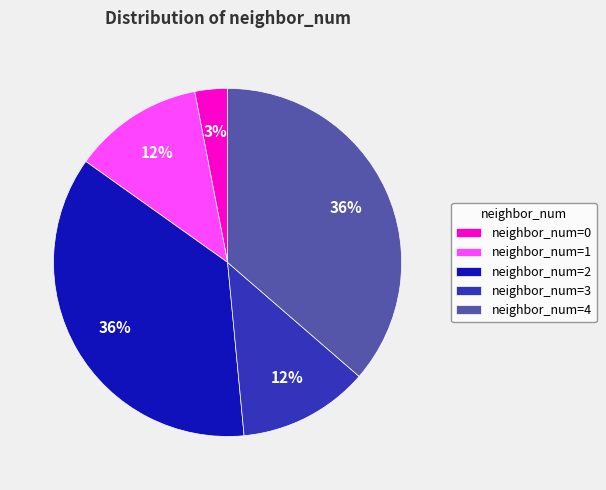

To the nearest percent, what portion does neighbor_num=0 represent?

3%